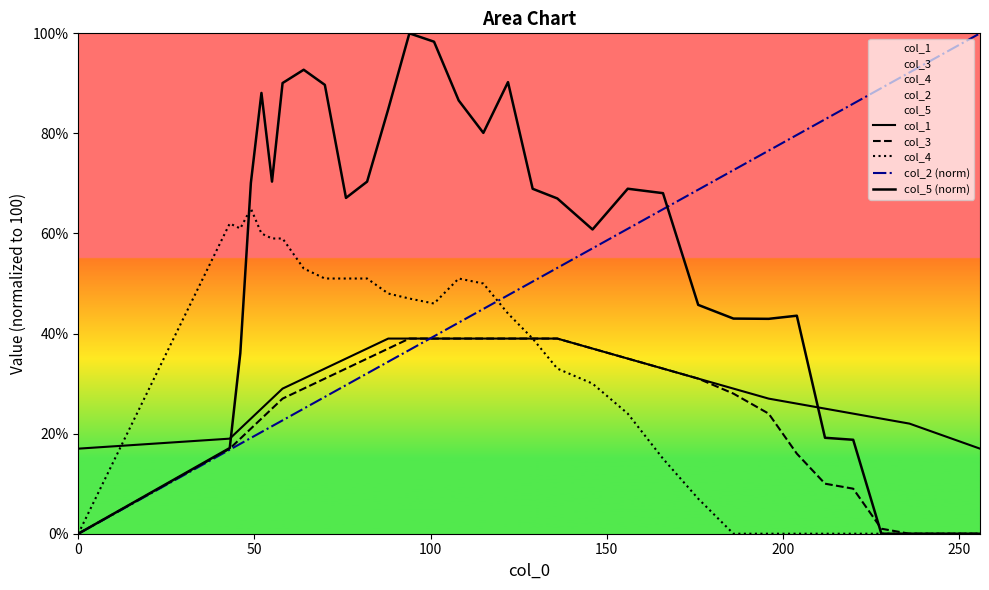

Reading left to right, list all the values displayed in this chart.

col_1: 17.0	19.0	21.0	23.0	25.0	27.0	29.0	31.0	33.0	35.0	37.0	39.0	39.0	39.0	39.0	39.0	39.0	39.0	39.0	37.0	35.0	33.0	31.0	29.0	27.0	26.0	25.0	24.0	23.0	22.0	21.0	20.0	19.0	18.0	17.0
col_3: 0.0	17.0	19.0	21.0	23.0	25.0	27.0	29.0	31.0	33.0	35.0	37.0	39.0	39.0	39.0	39.0	39.0	39.0	39.0	37.0	35.0	33.0	31.0	28.0	24.0	16.0	10.0	9.0	1.0	0.0	0.0	0.0	0.0	0.0	0.0
col_4: 0.0	62.0	61.0	65.0	60.0	59.0	59.0	53.0	51.0	51.0	51.0	48.0	47.0	46.0	51.0	50.0	44.0	39.0	33.0	30.0	24.0	15.0	7.0	0.0	0.0	0.0	0.0	0.0	0.0	0.0	0.0	0.0	0.0	0.0	0.0
col_2 (norm): 0.0	16.8	18.0	19.1	20.3	21.5	22.7	25.0	27.3	29.7	32.0	34.4	36.7	39.5	42.2	44.9	47.7	50.4	53.1	57.0	60.9	64.8	68.8	72.7	76.6	79.7	82.8	85.9	89.1	92.2	93.8	95.3	96.9	98.4	100.0
col_5 (norm): 0.0	17.1	36.1	70.1	88.1	70.4	90.1	92.7	89.7	67.1	70.4	84.8	100.0	98.3	86.6	80.1	90.2	68.9	67.0	60.8	68.9	68.1	45.7	43.0	42.9	43.6	19.2	18.8	0.0	0.0	0.0	0.0	0.0	0.0	0.0